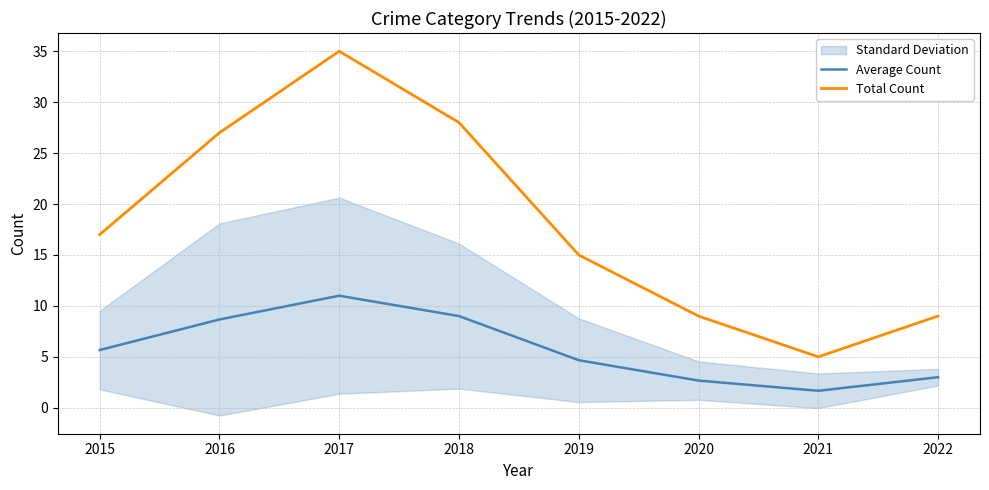

Where does the Total Count series first go above 17?

2016